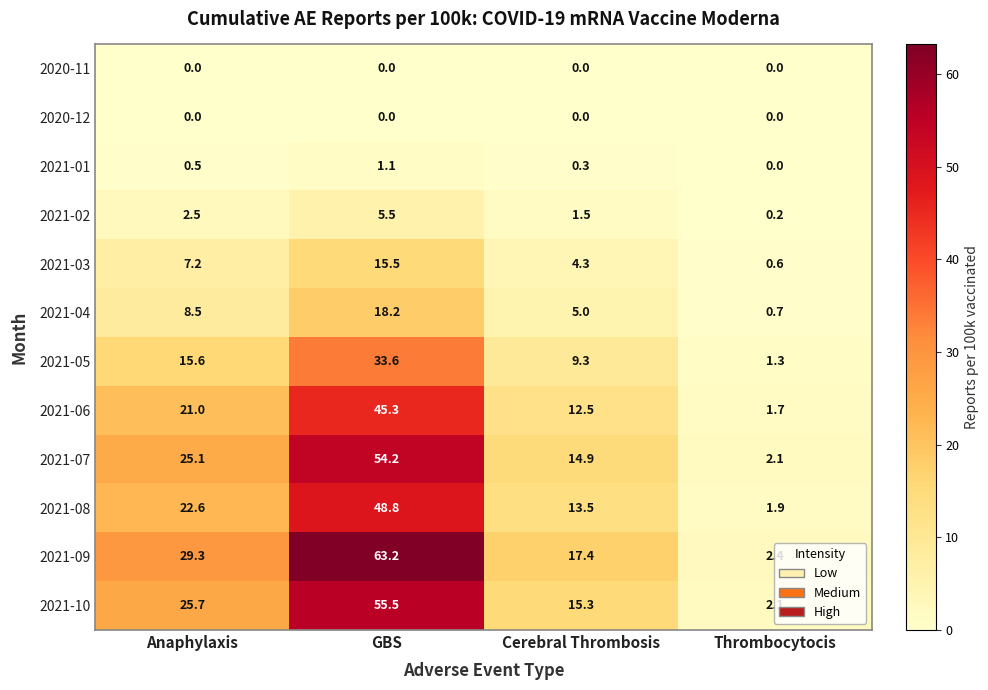

What is the average value of the 2021-08 series?

21.7